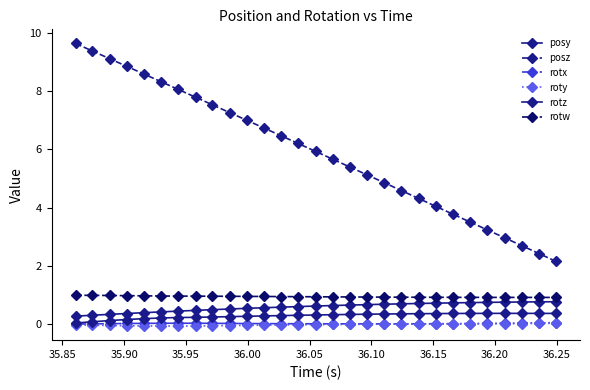

Which series has the largest range (max minus min)?

posz